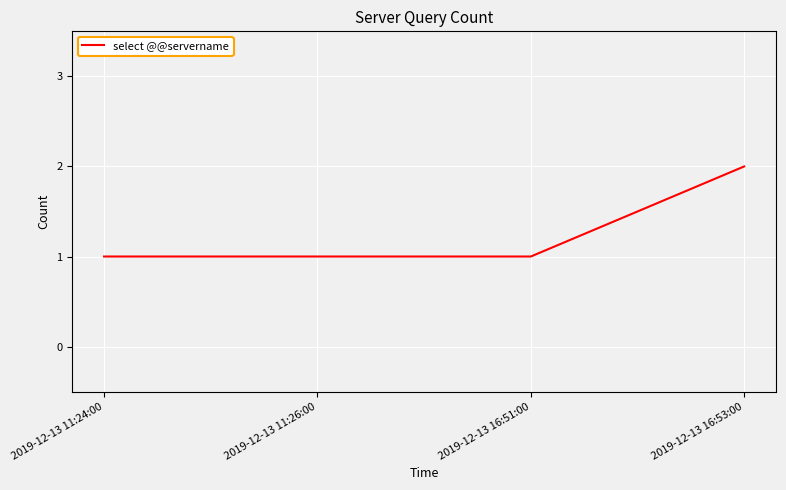

The value at 2019-12-13 11:24:00 is 2. True or false?

False